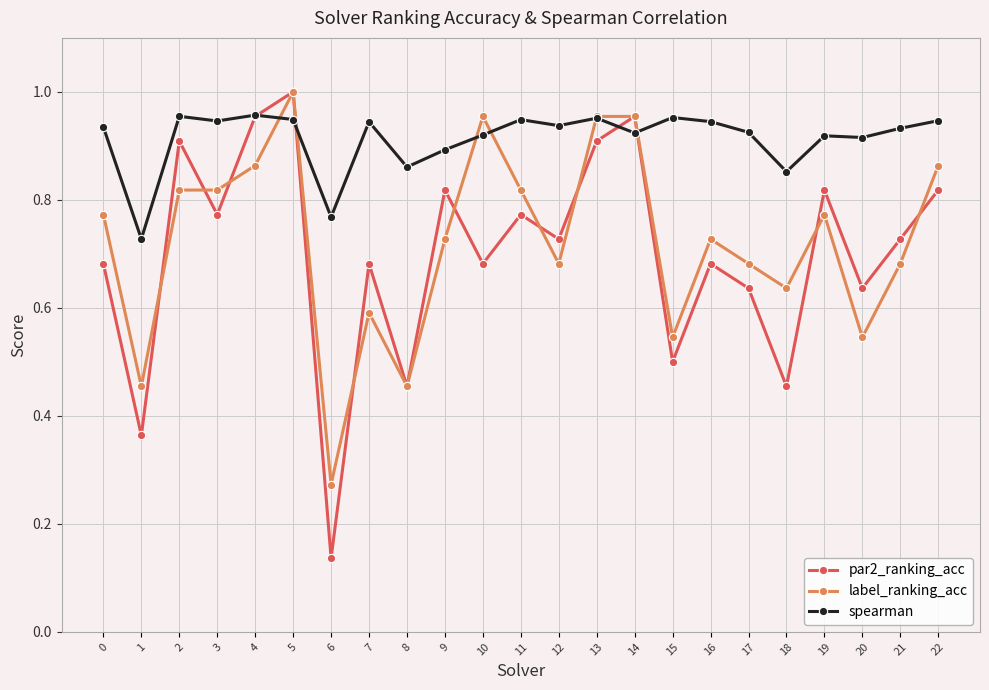

Which category has the lowest value in the par2_ranking_acc series?

6